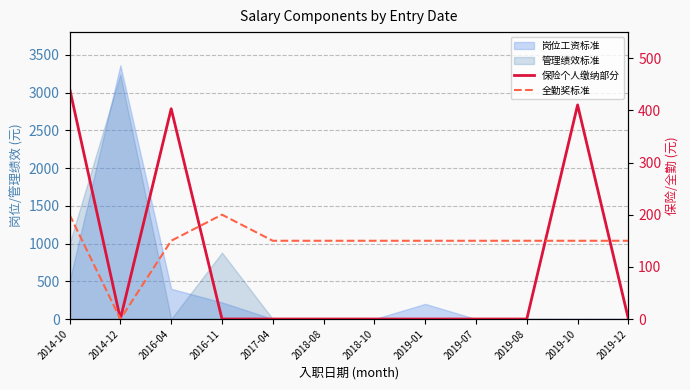

How many values in 保险个人缴纳部分 are above zero?

3